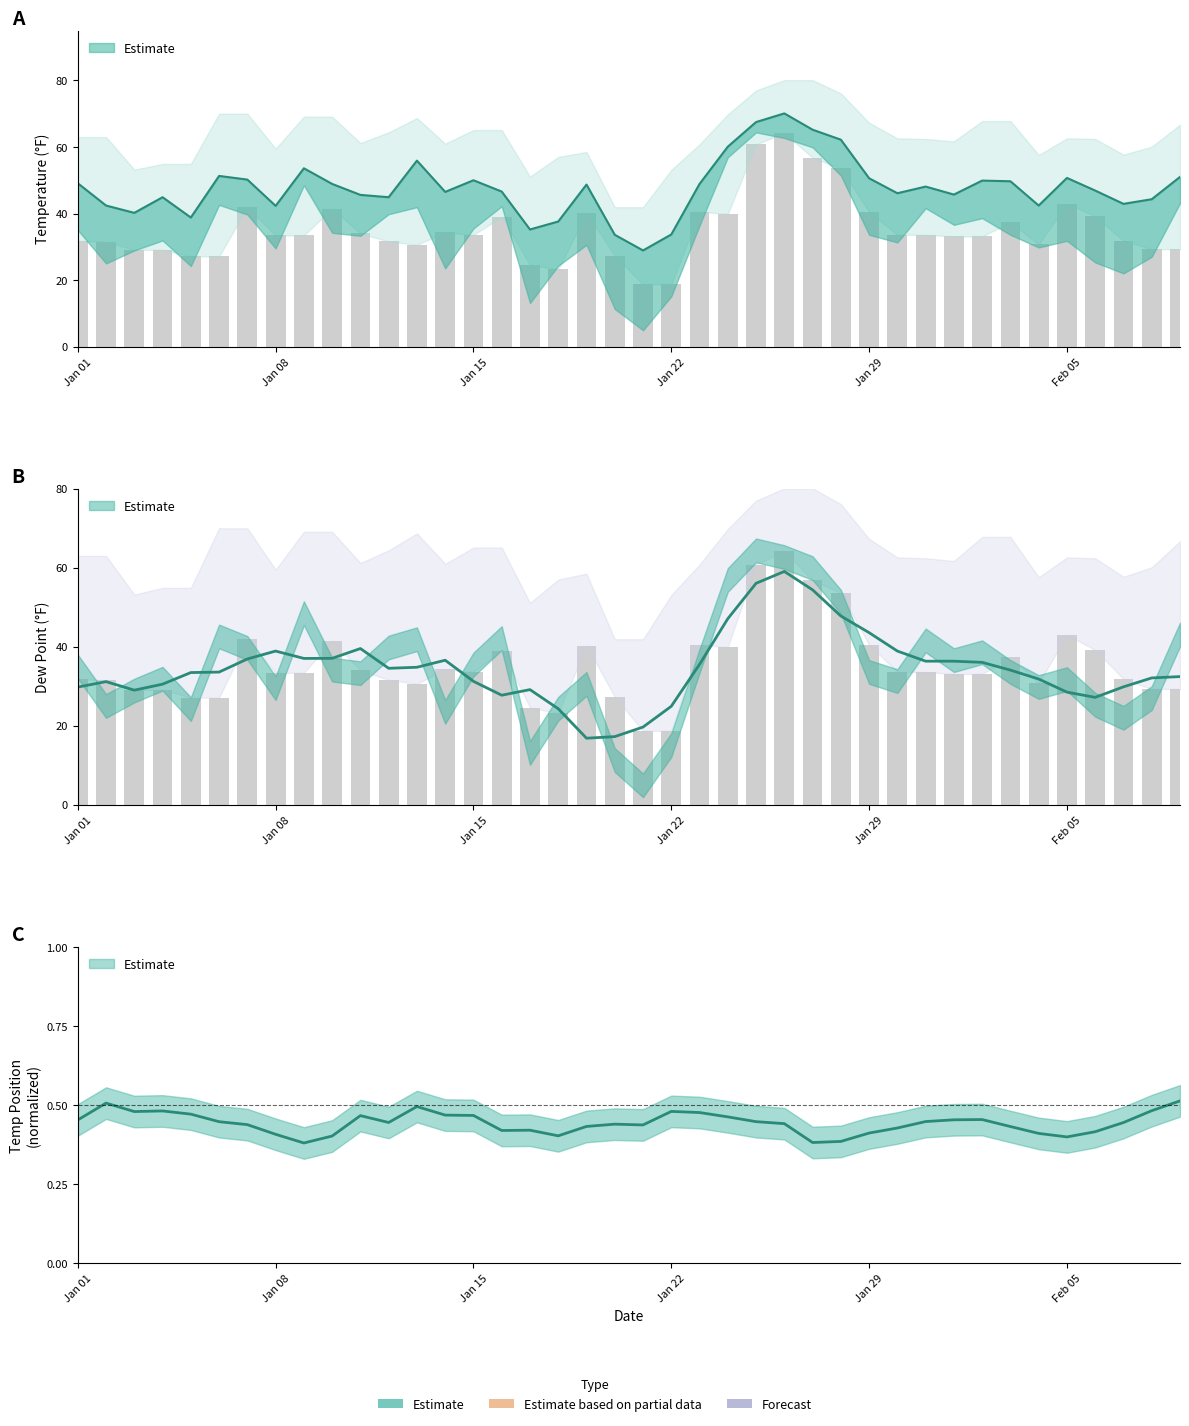

The value of MIN at 36 is 26.1. True or false?

False